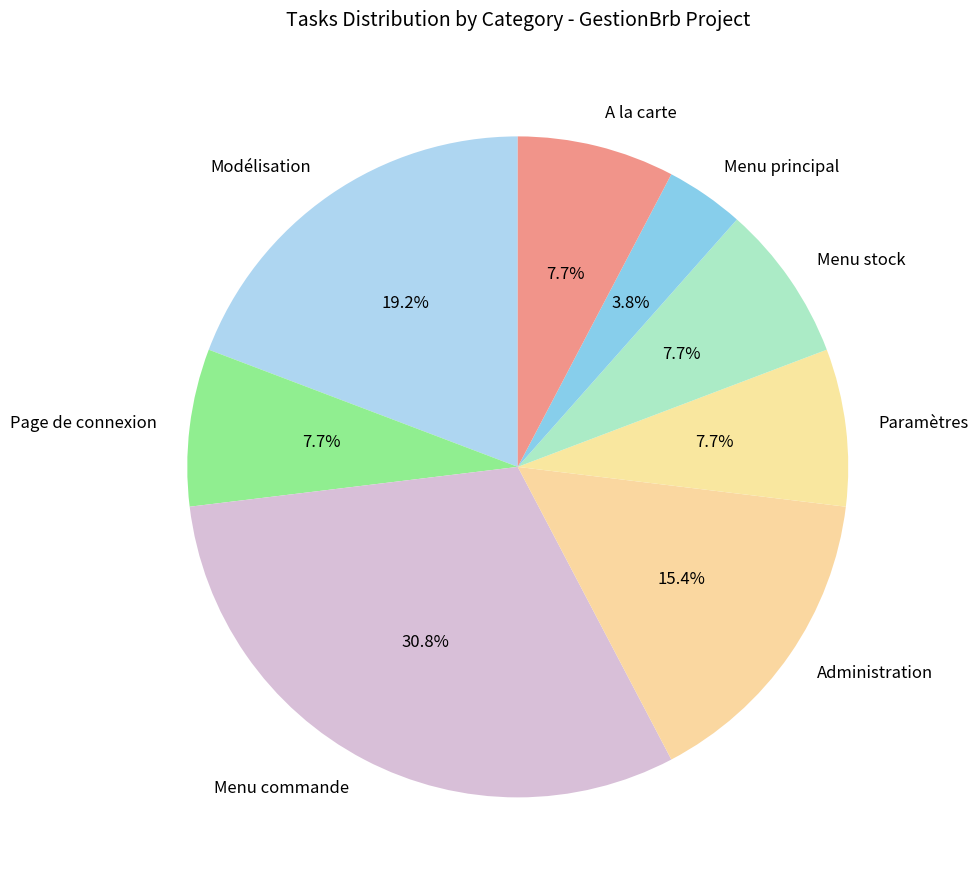

True or false: Page de connexion accounts for 8% of the total.

True